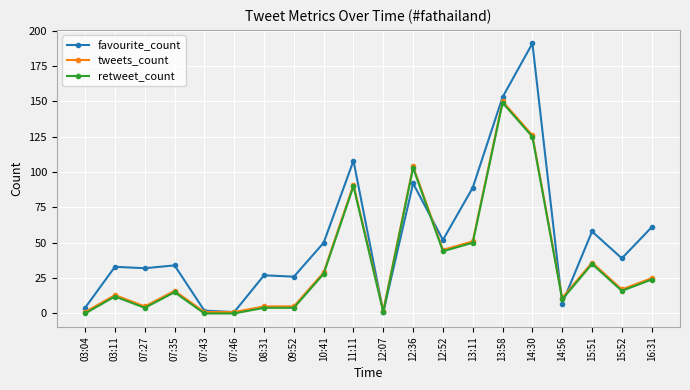

What position from the left is 16:31?

20